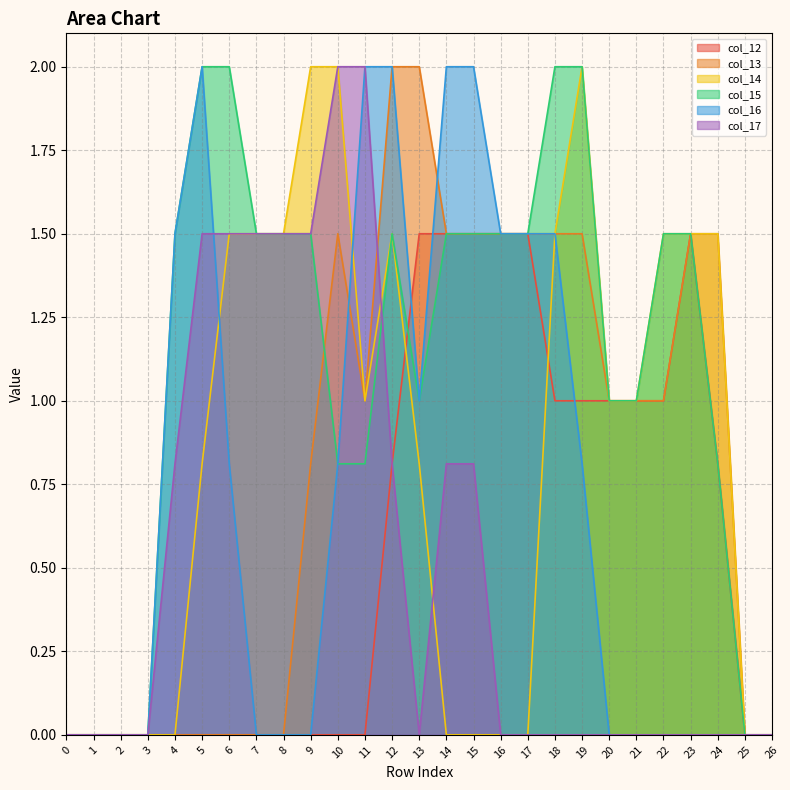

Which series has the widest spread of values?

col_13